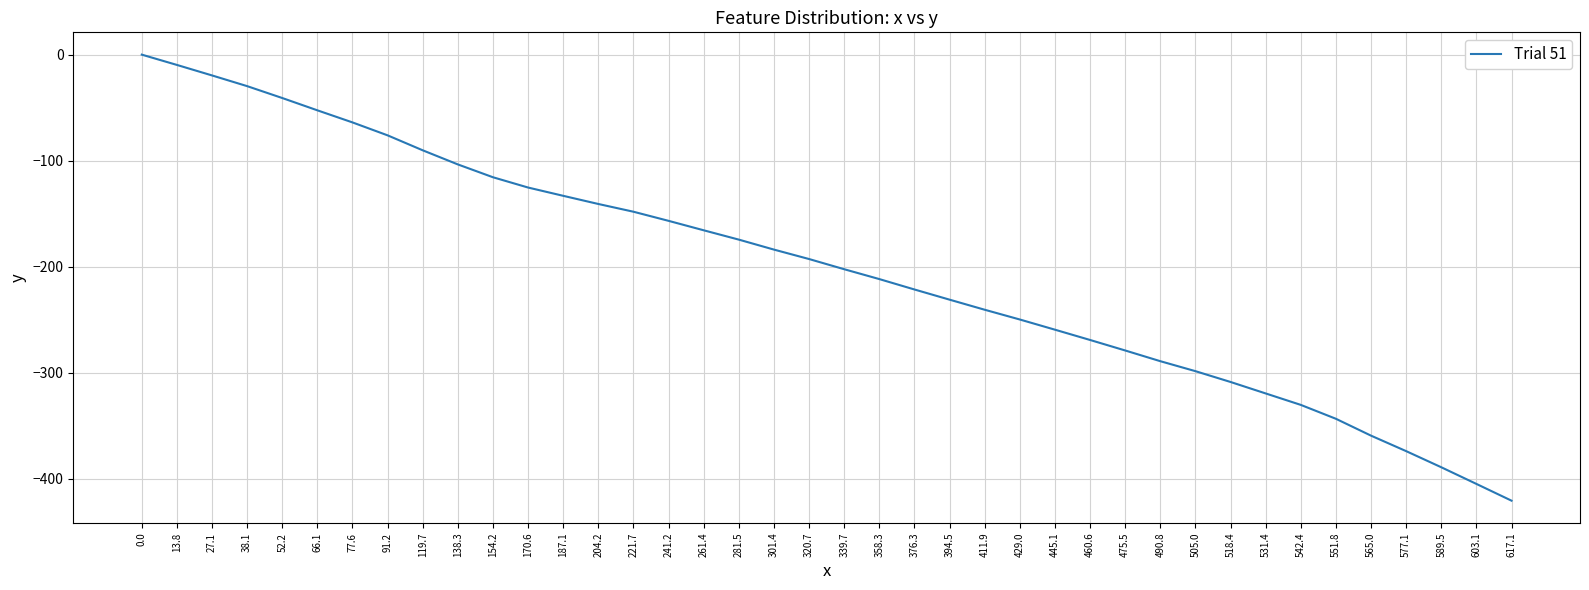

What is the change in value from 221.7 to 551.8?

-195.2